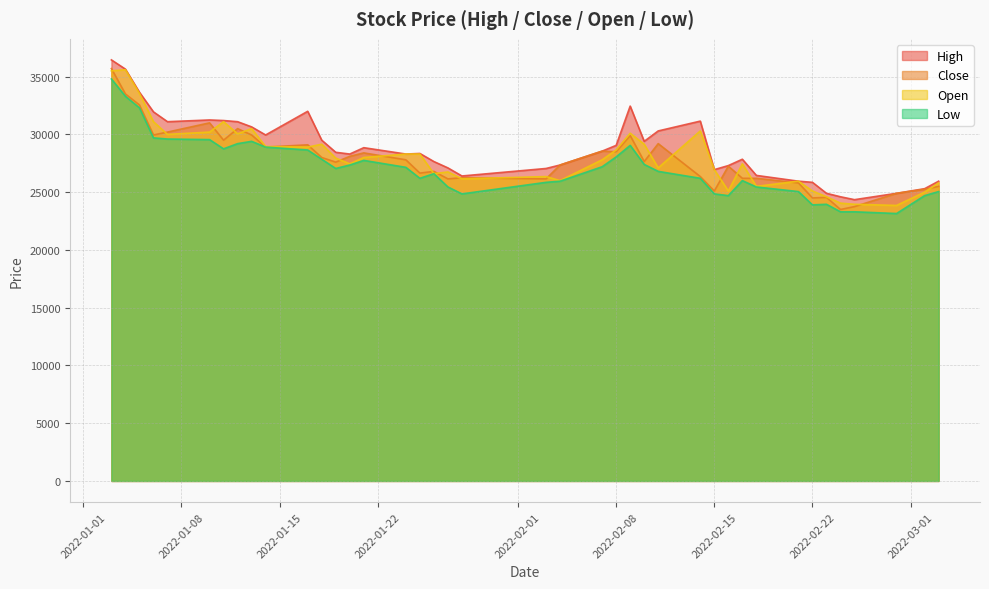

What is the average value of the Low series?

27108